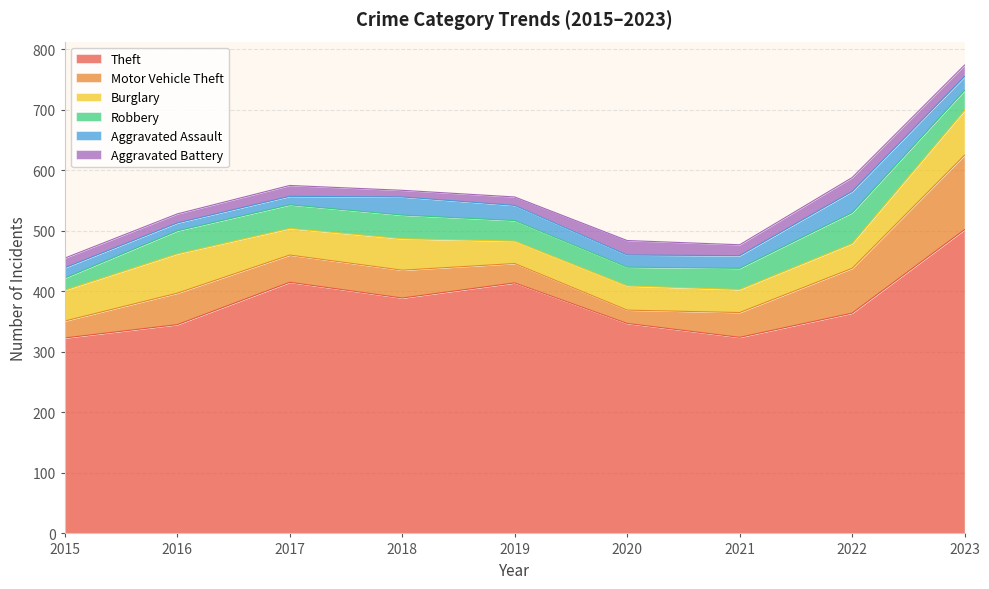

Which series has the widest spread of values?

Theft